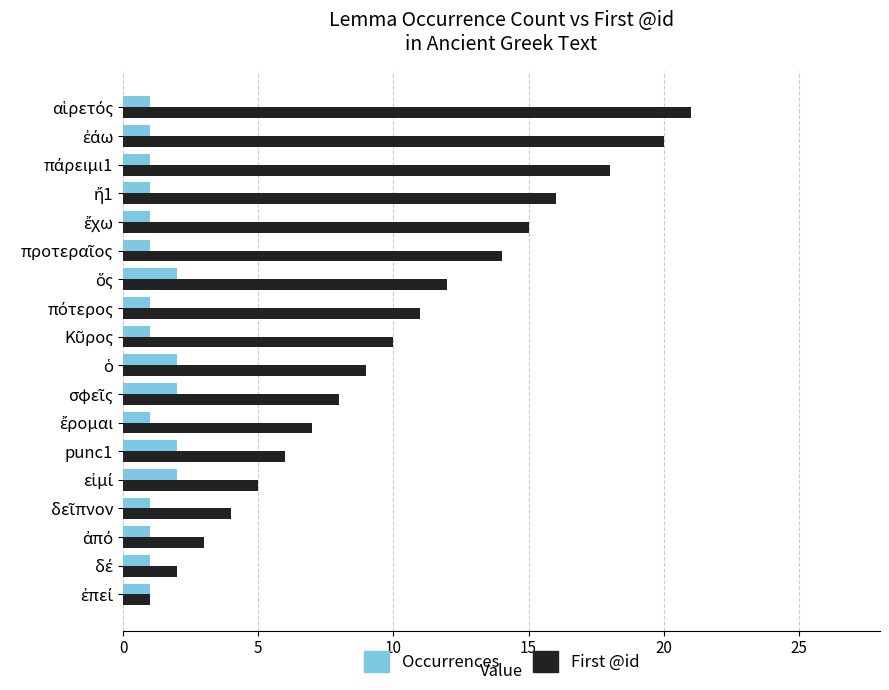

What is the sum of all First @id values?

182